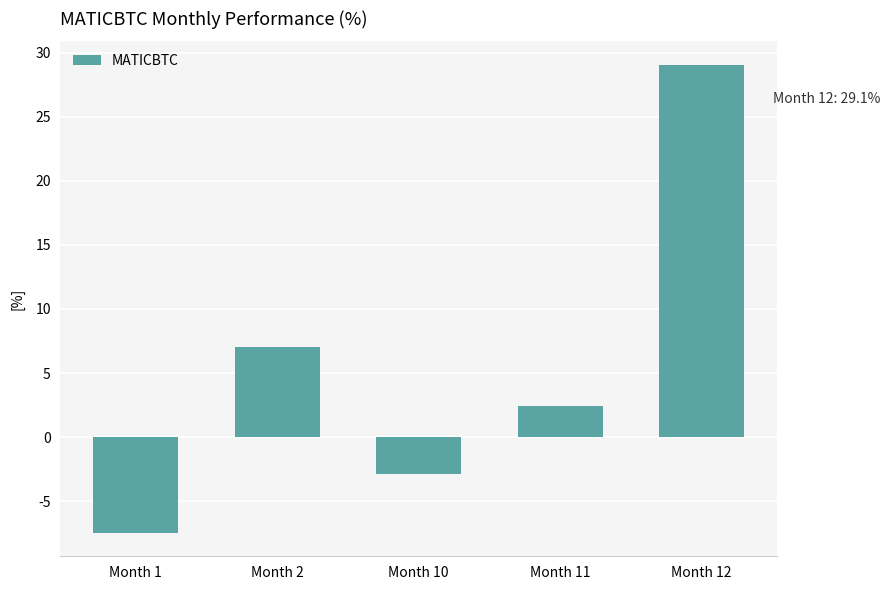

What is the greatest value displayed?

29.1